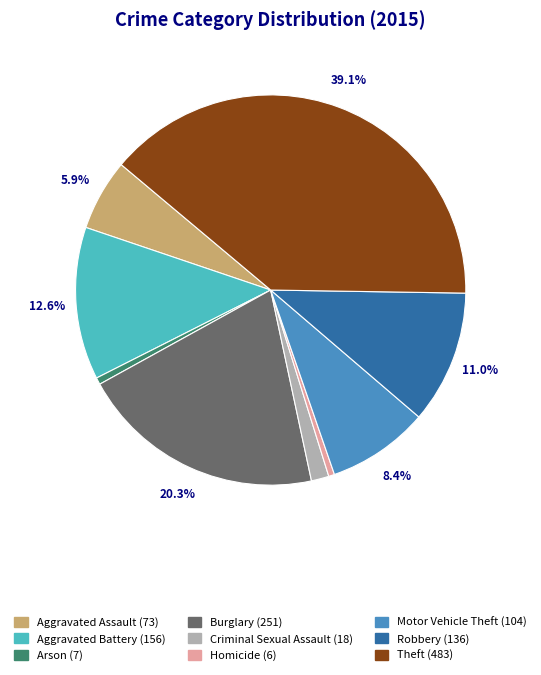

Which category has the biggest portion of the pie?

Theft